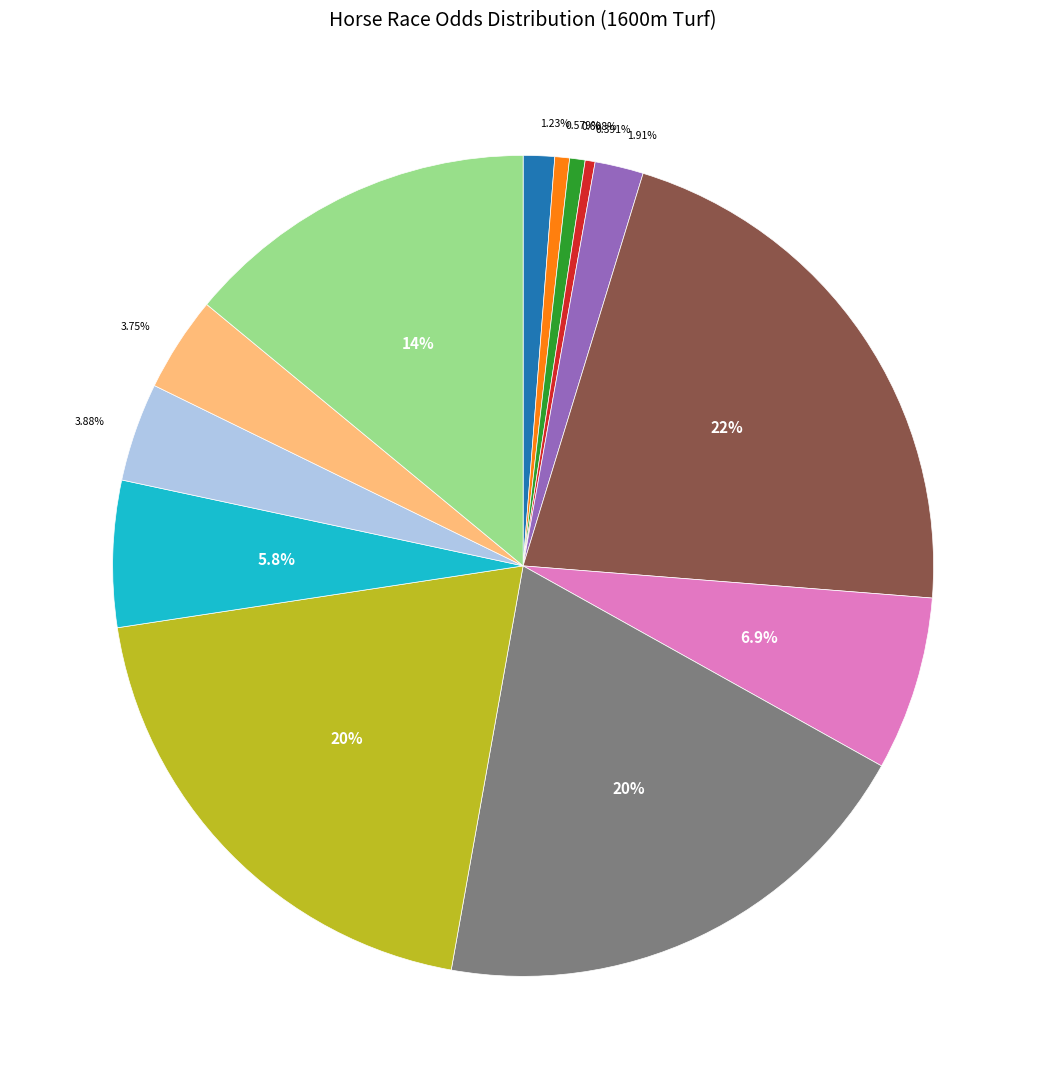

Is there any slice that represents more than half of the pie?

No